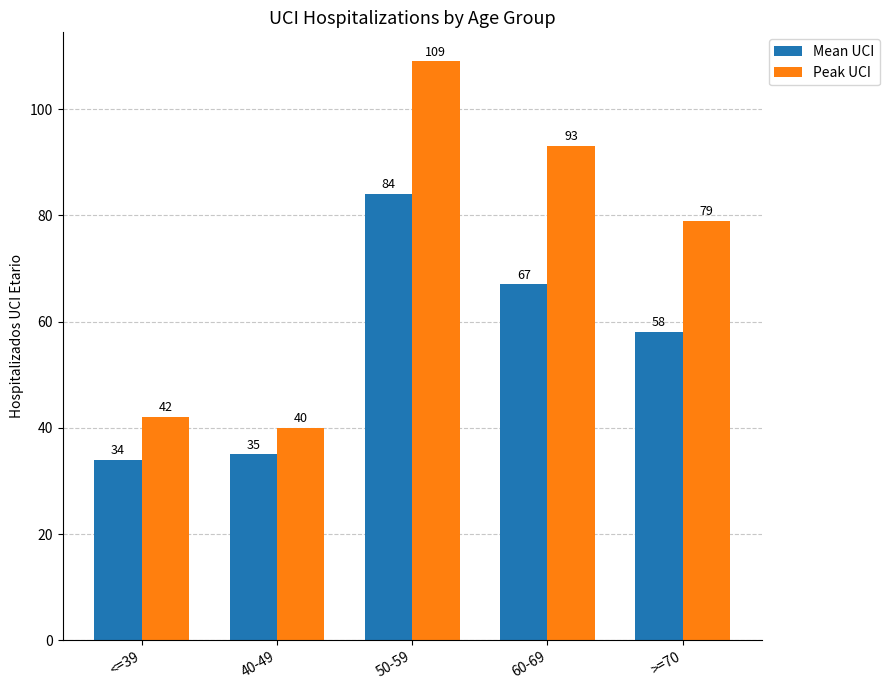

List the labels in order of Peak UCI value, largest first.

50-59, 60-69, >=70, <=39, 40-49